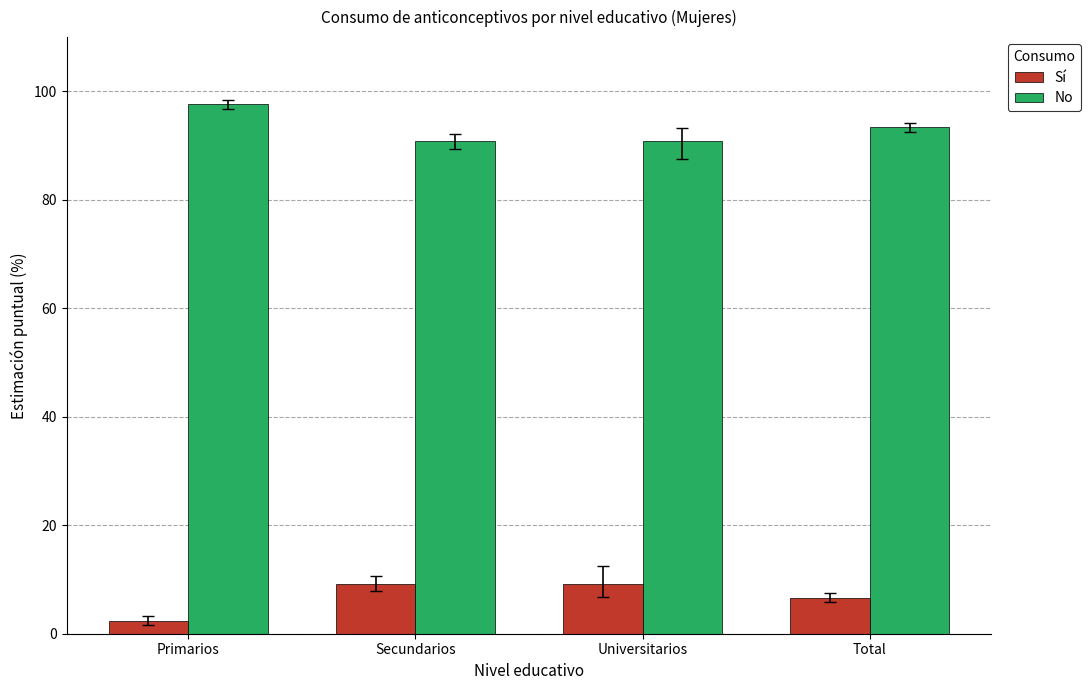

What is the spread (max minus min) of values at Universitarios?

81.7